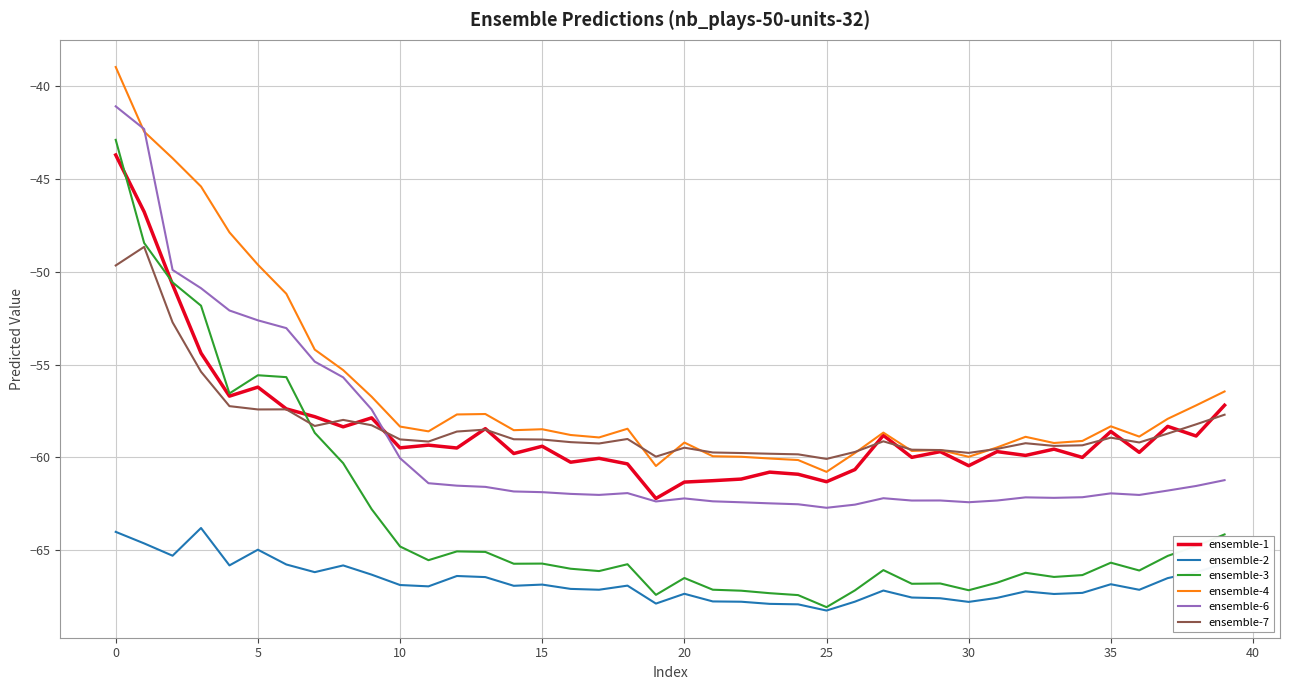

Which series has the largest total across all categories?

ensemble-4